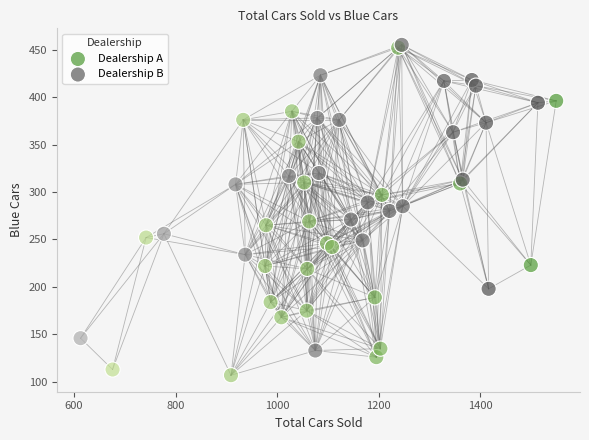

Which series contains the lowest Y value?

Dealership A